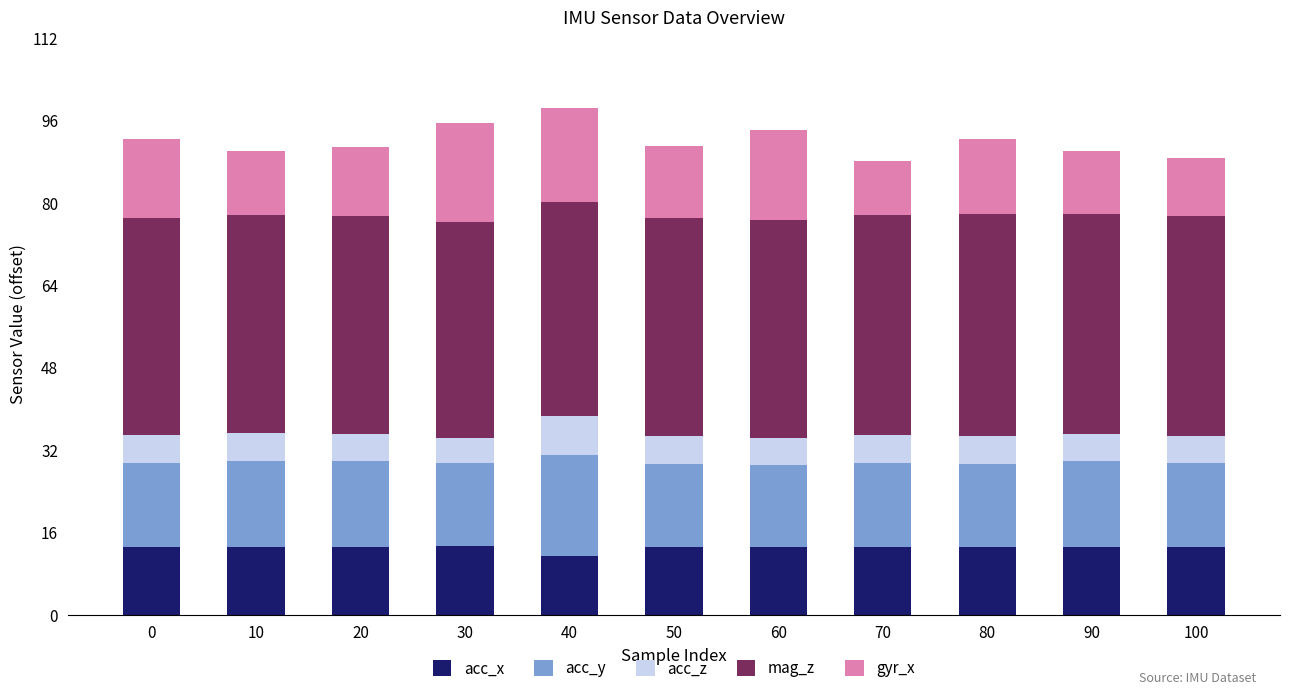

What is the maximum value for acc_x?

13.3